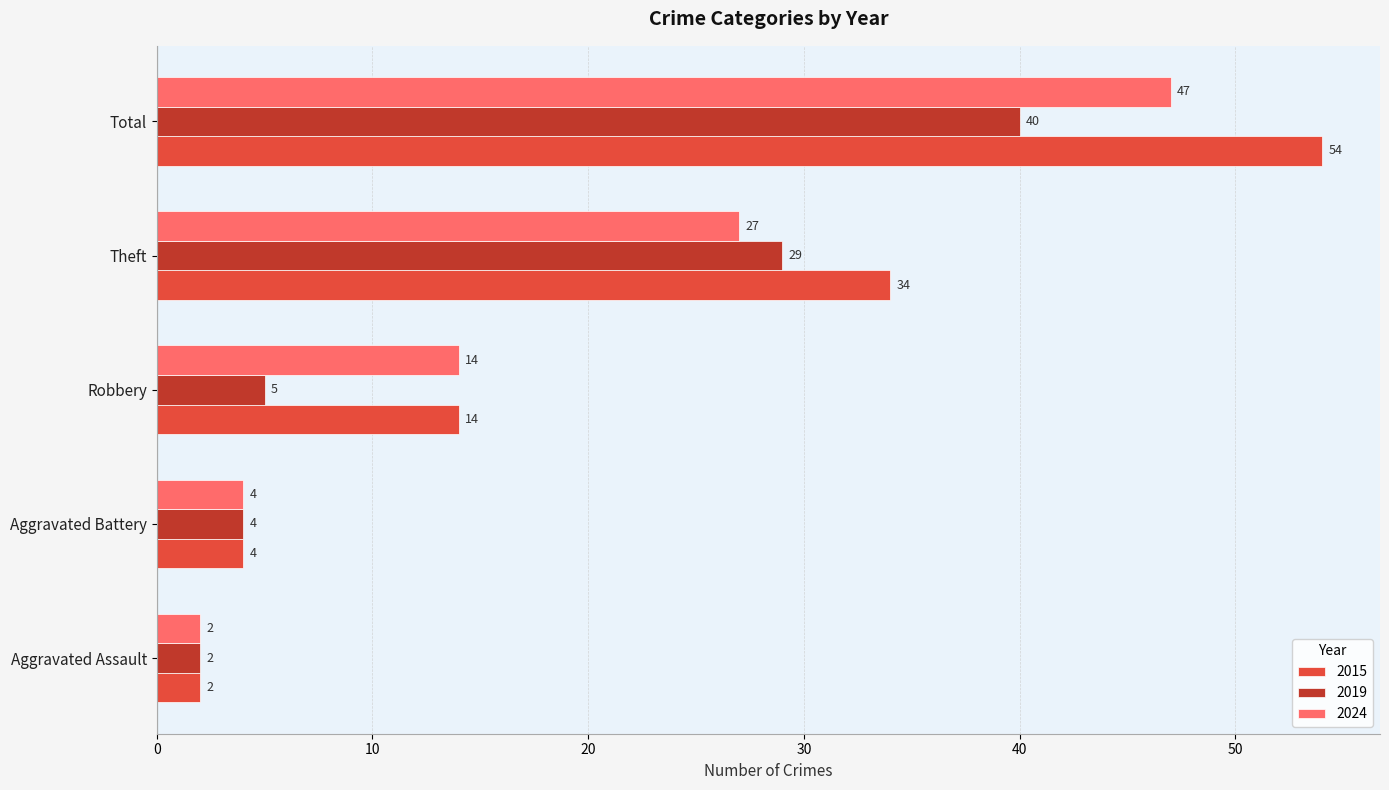

The 2019 series shows 50 at Theft. True or false?

False